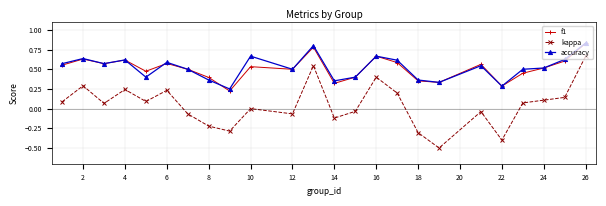

How many lines are shown in the chart?

3